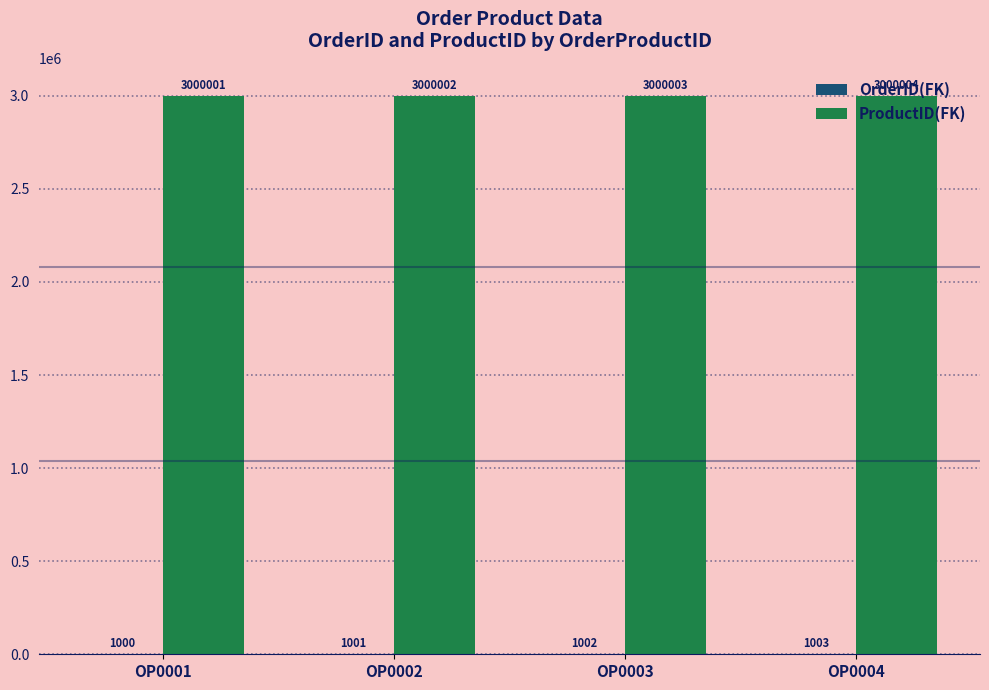

What is the sum of the ProductID(FK) values at OP0001 and OP0002?

6000003